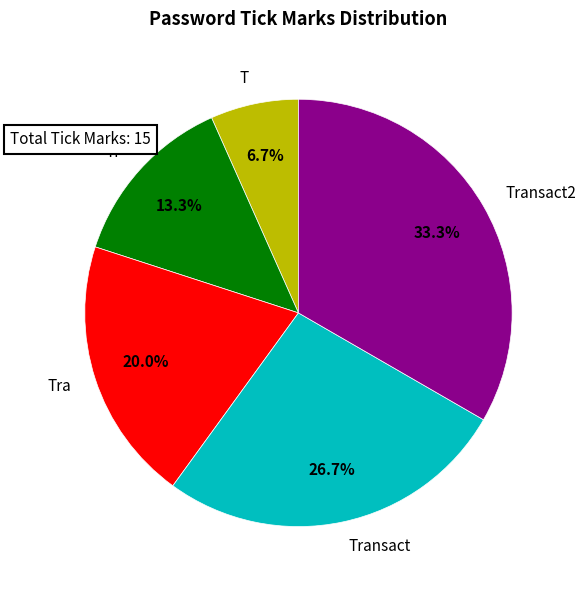

How many slices are in this pie chart?

5